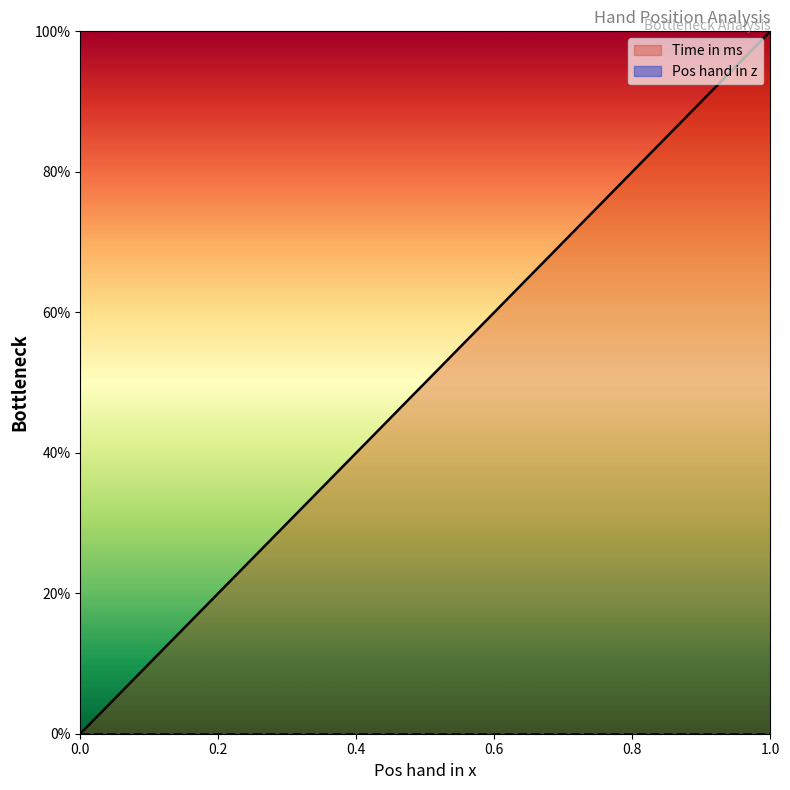

Is it true that the value at 0 is 0.0?

True